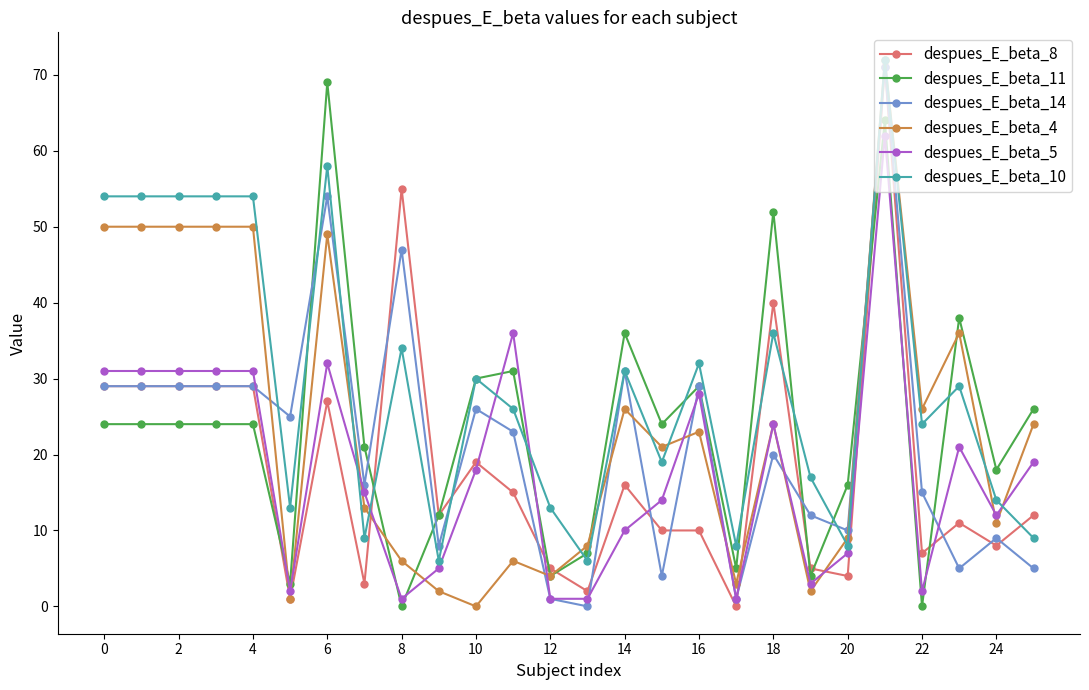

Which series has the largest total across all categories?

despues_E_beta_10